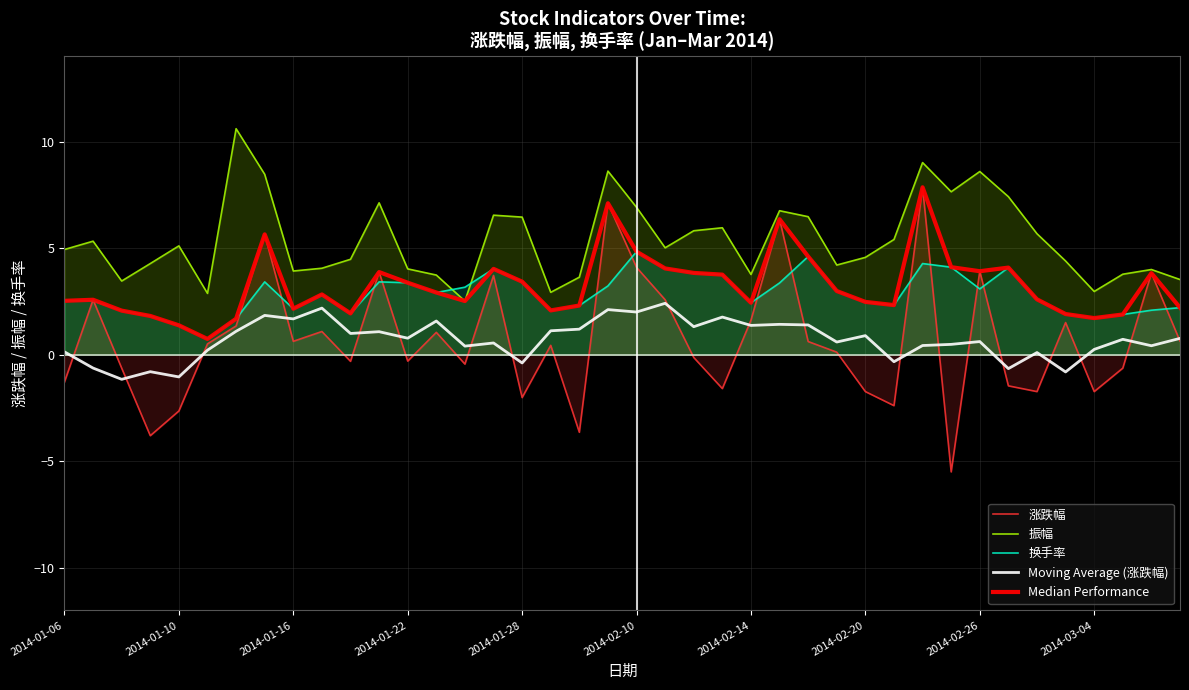

What is the maximum value shown in the chart?

10.6